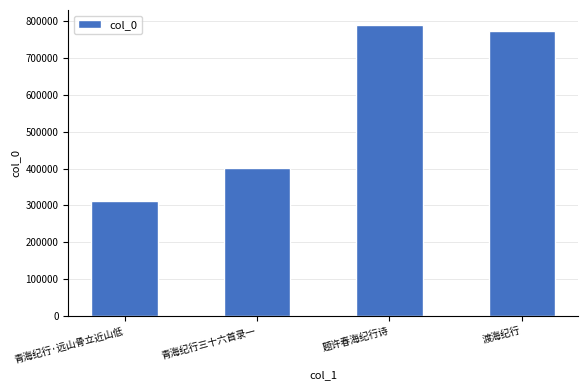

Between 题许春海纪行诗 and 渡海纪行, which is larger?

题许春海纪行诗